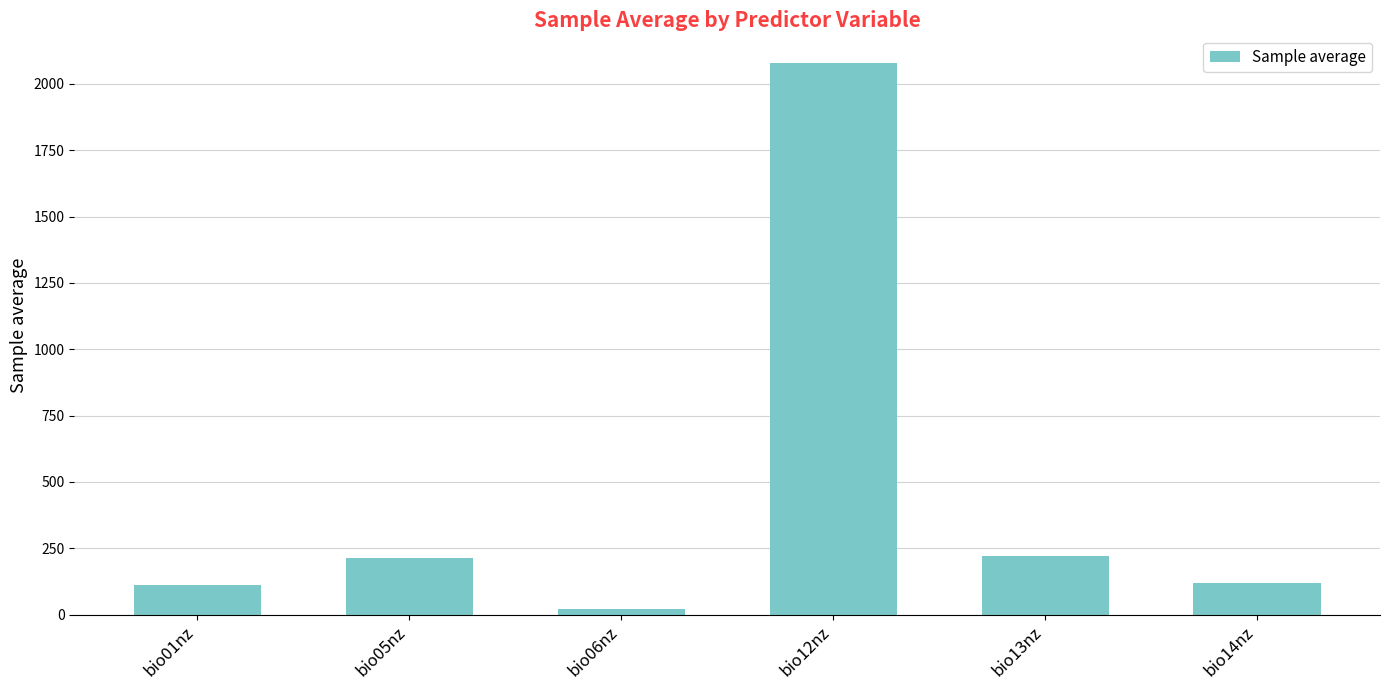

What is the label of the 5th bar from the left?

bio13nz